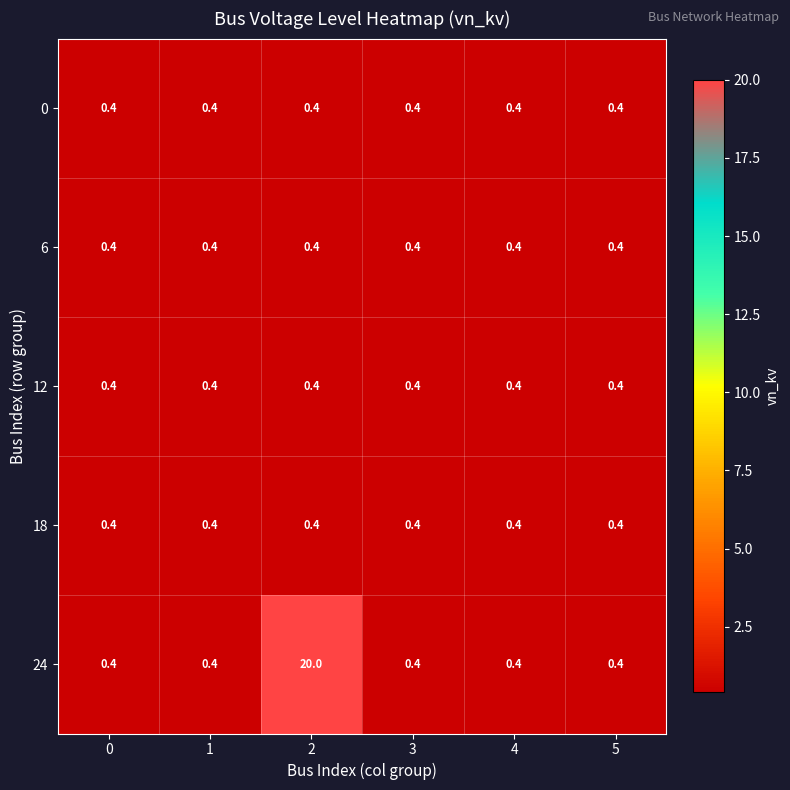

Reading left to right, transcribe all the data shown in this chart.

0: 0.4	0.4	0.4	0.4	0.4	0.4
6: 0.4	0.4	0.4	0.4	0.4	0.4
12: 0.4	0.4	0.4	0.4	0.4	0.4
18: 0.4	0.4	0.4	0.4	0.4	0.4
24: 0.4	0.4	20.0	0.4	0.4	0.4